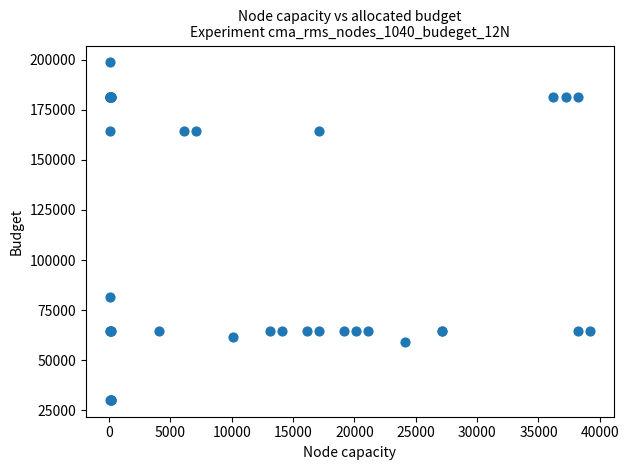

What Y value in the scatter plot is closest to 114429?

81634